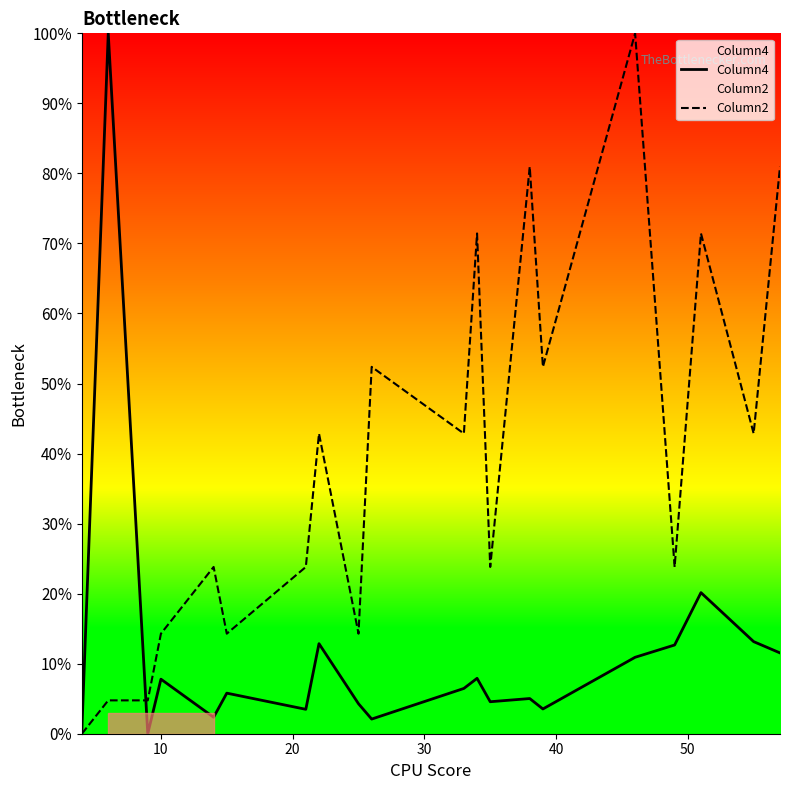

Which series has the largest total across all categories?

Column2